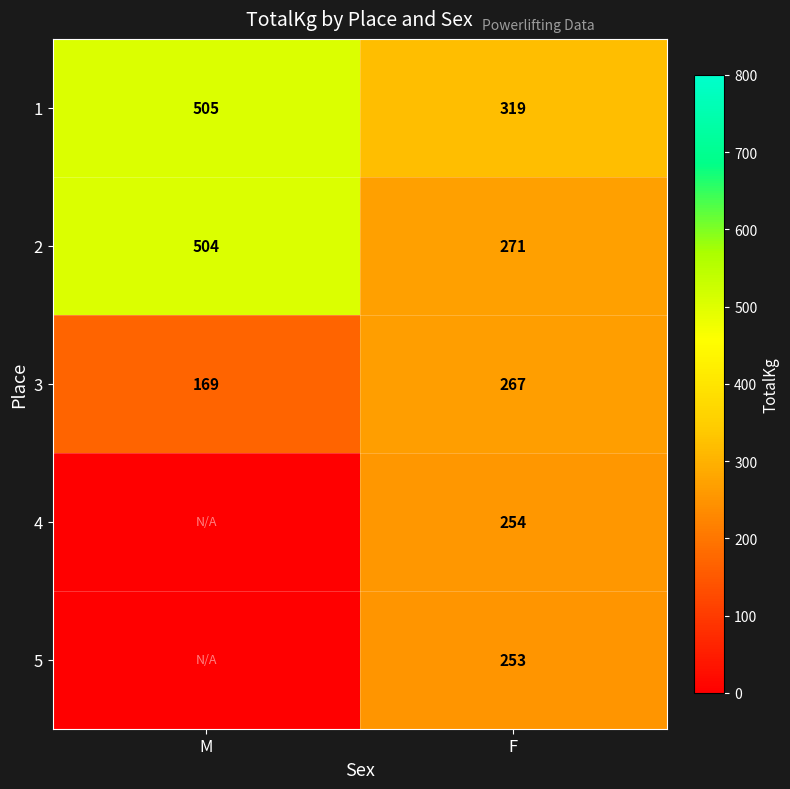

The value of 1 at F is 429. True or false?

False